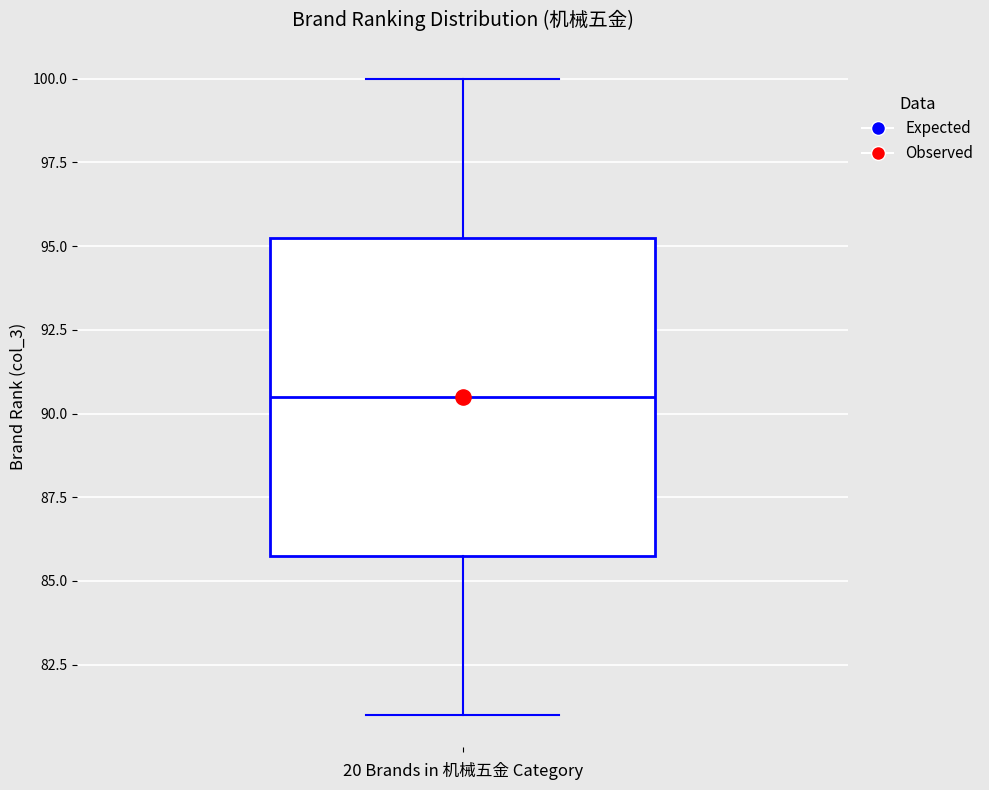

Transcribe this box plot: give where the median line is, the range the box spans, and where the two whiskers end, as read against the y-axis. The values are not printed on the chart, so give them approximately, as read against the axis.

median 90.5, box 86.0 to 95.5, whiskers 81.0 to 100.0